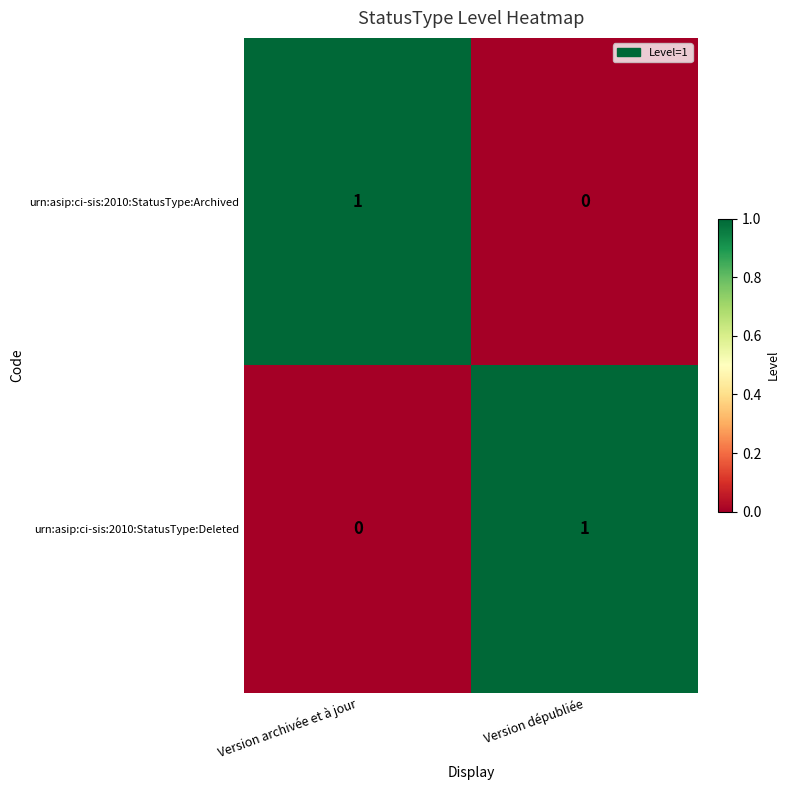

The value of urn:asip:ci-sis:2010:StatusType:Deleted at Version dépubliée is 1. True or false?

True